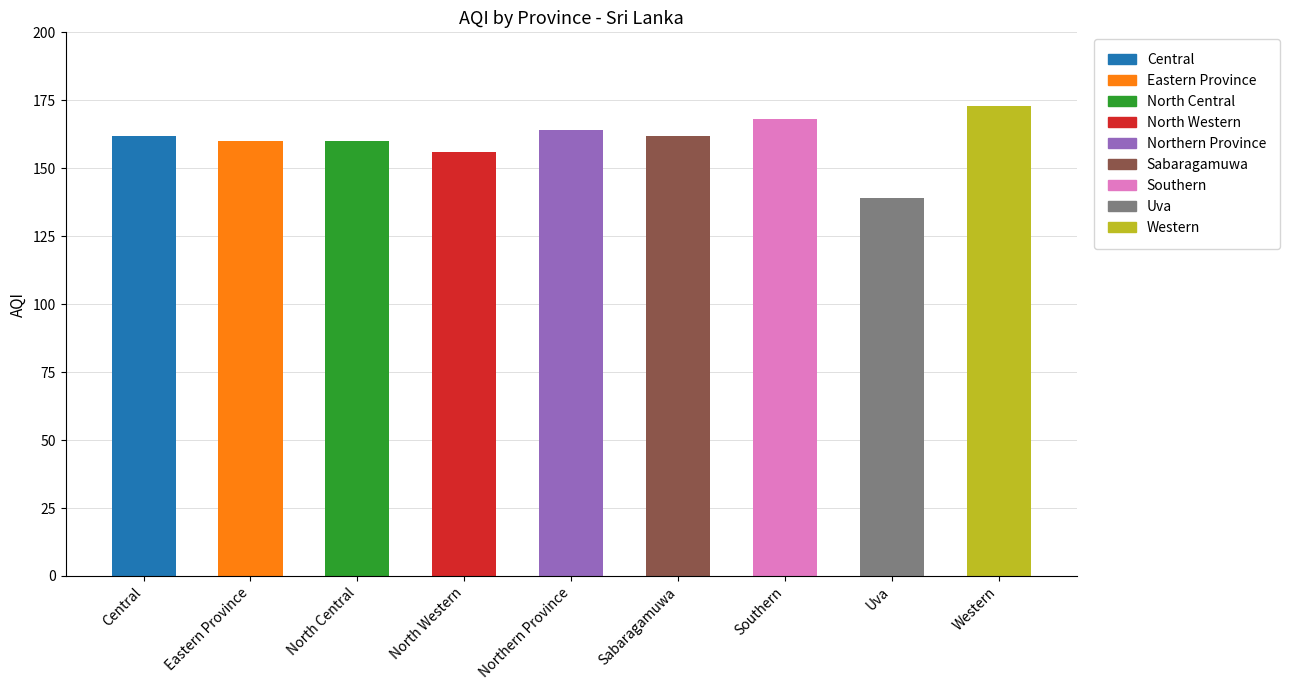

Reading left to right, transcribe all the data shown in this chart.

Central=162	Eastern Province=160	North Central=160	North Western=156	Northern Province=164	Sabaragamuwa=162	Southern=168	Uva=139	Western=173